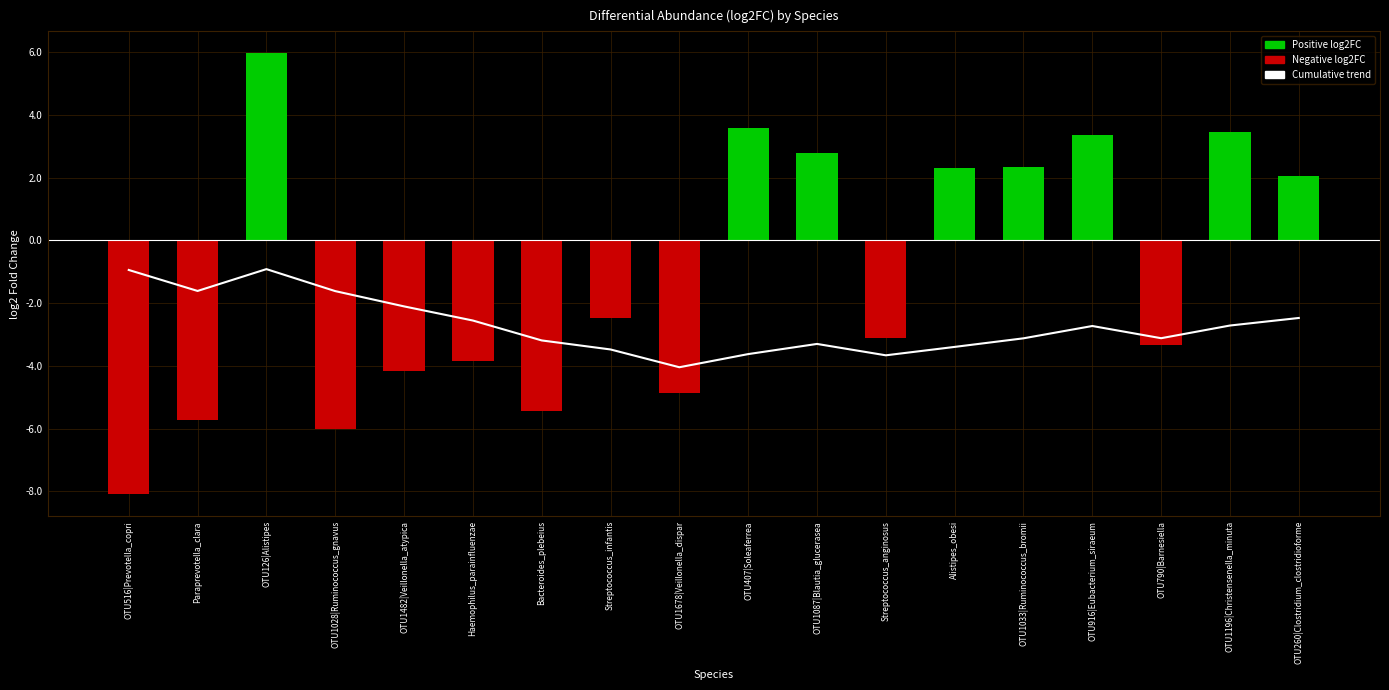

Which label corresponds to the smallest value in the chart?

OTU516|Prevotella_copri